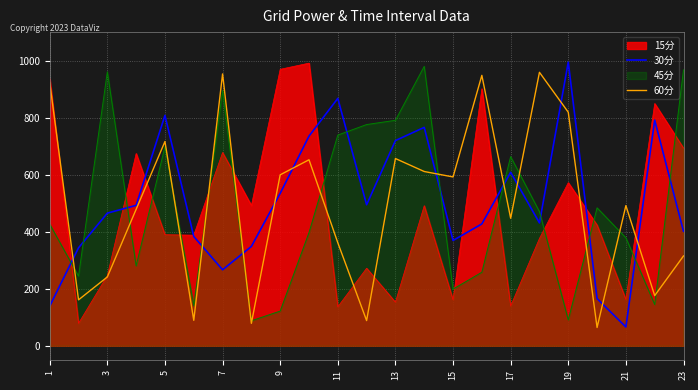

How many lines are shown in the chart?

4